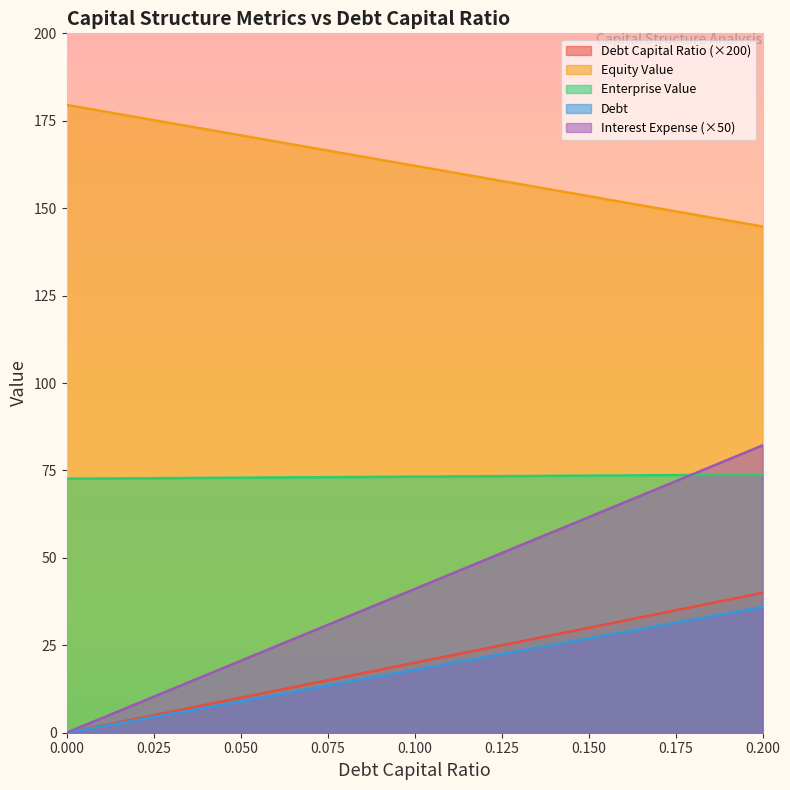

What position from the right is 0.2?

1